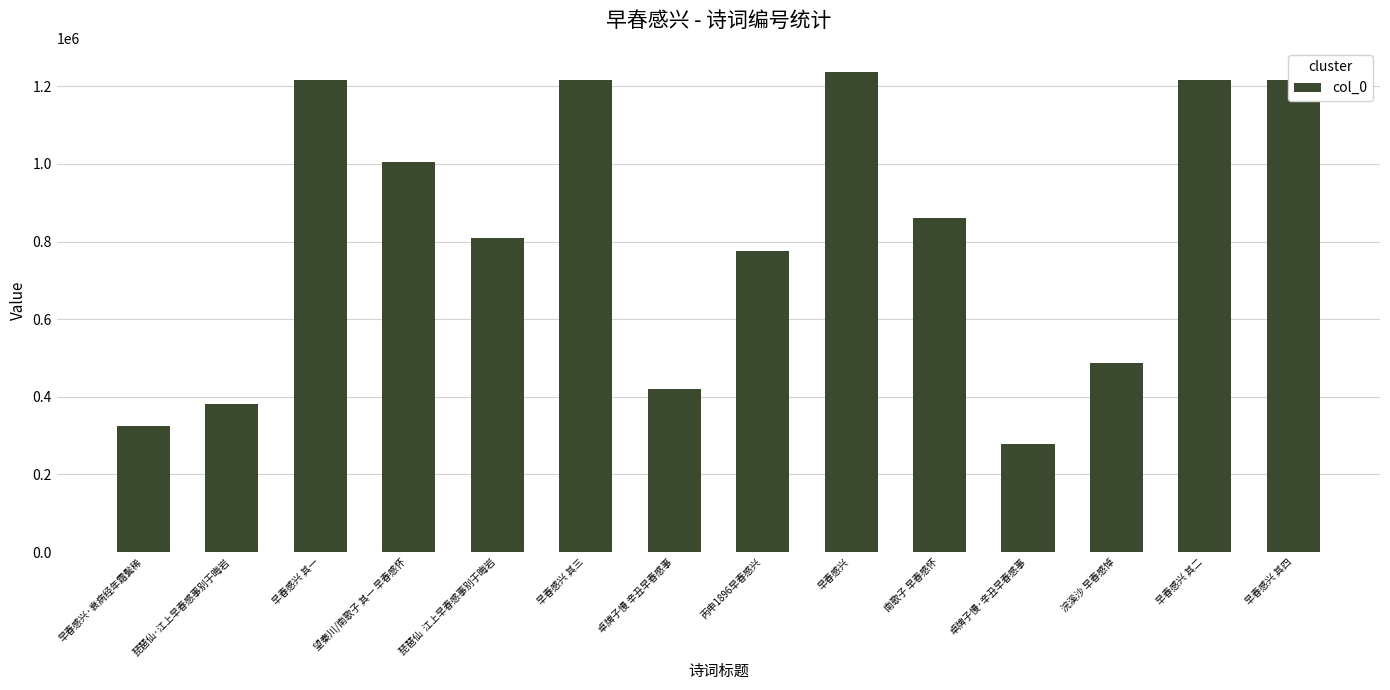

Where is the data nearest to the value 757852?

丙申1896早春感兴